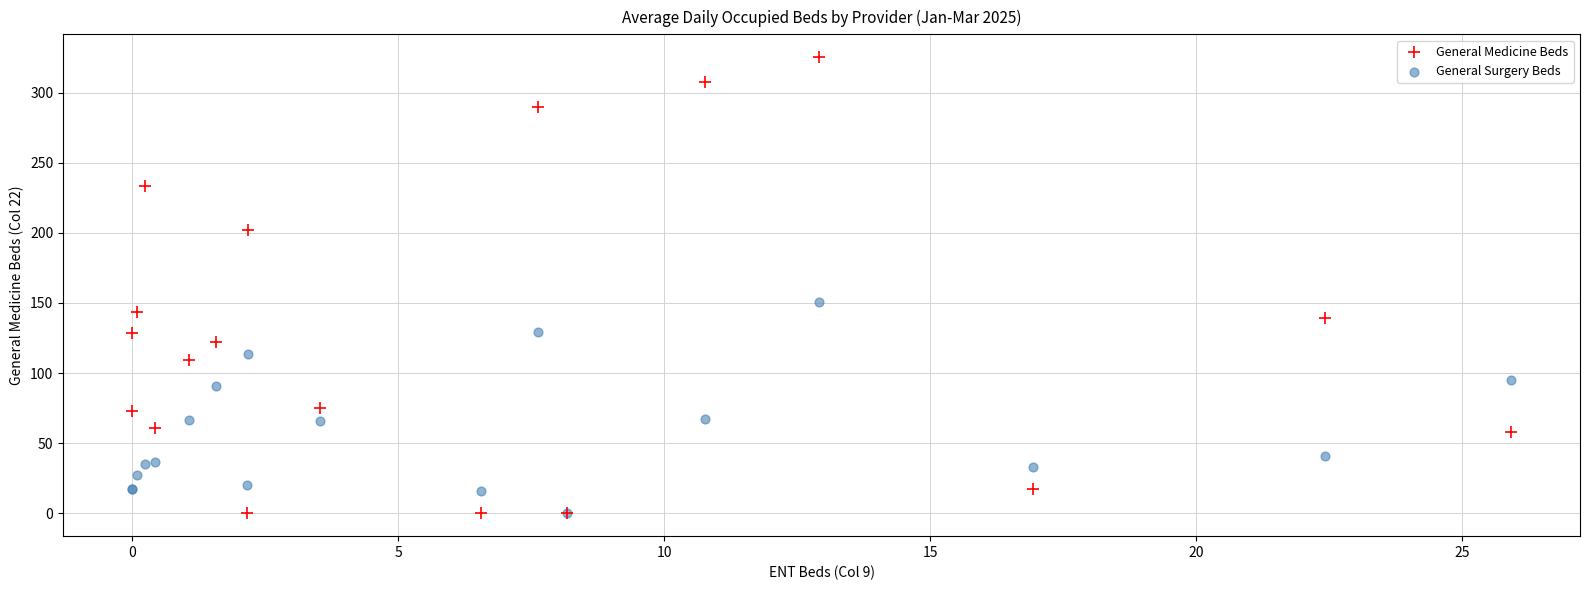

Across all series, what Y value is closest to 162?

150.7